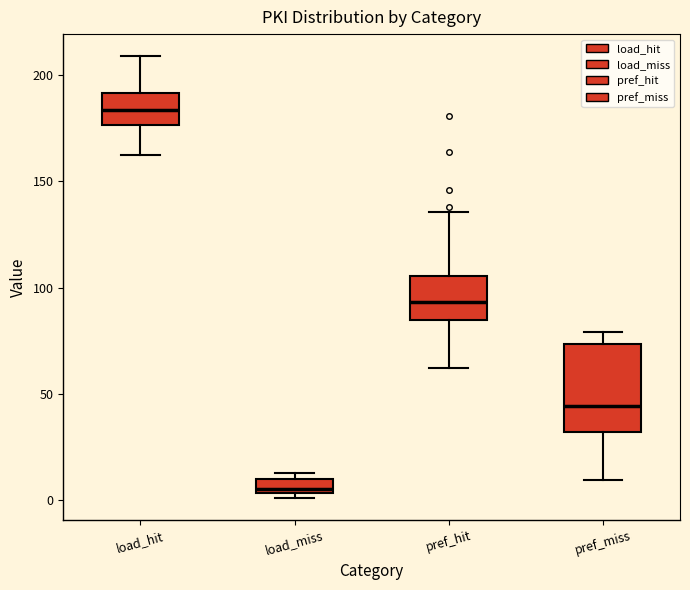

Which box has the highest median line?

load_hit